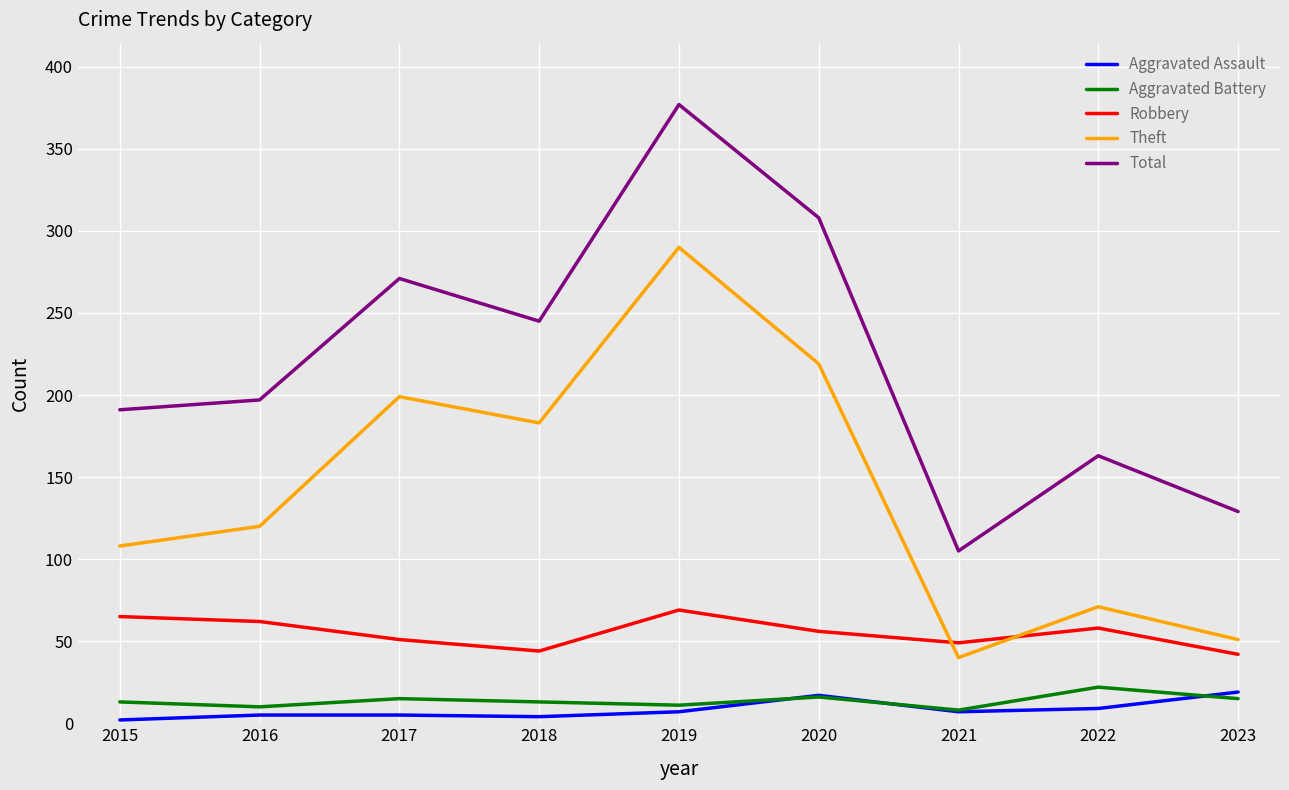

At which category does Theft reach its first local peak?

2017